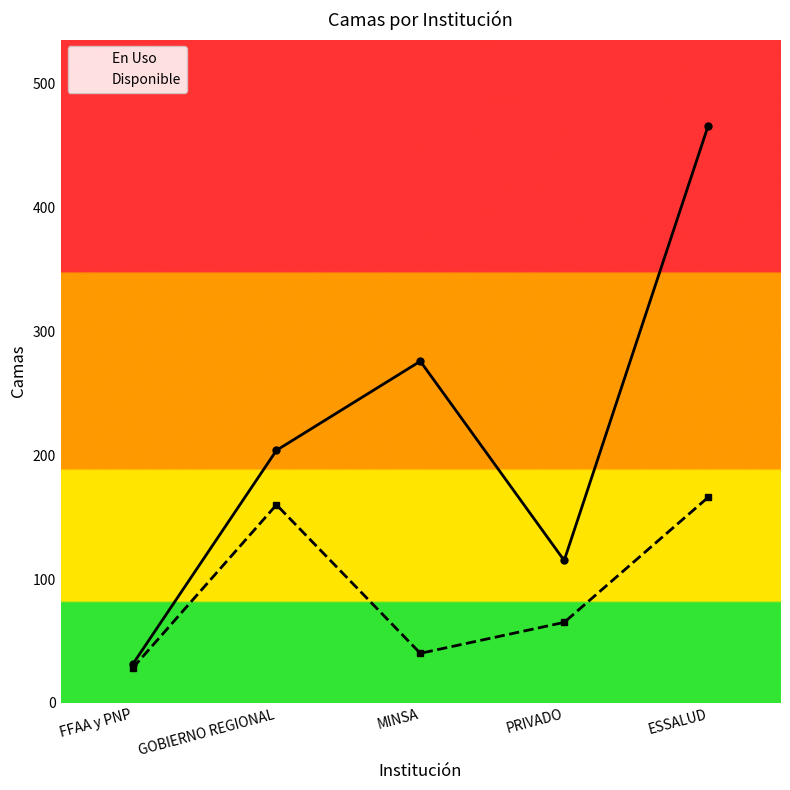

Reading left to right, transcribe all the data shown in this chart.

En Uso: 31	204	276	115	466
Disponible: 28	160	40	65	166